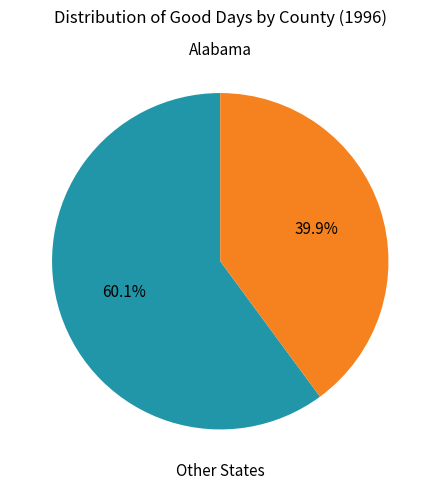

Does any single category account for the majority?

Yes